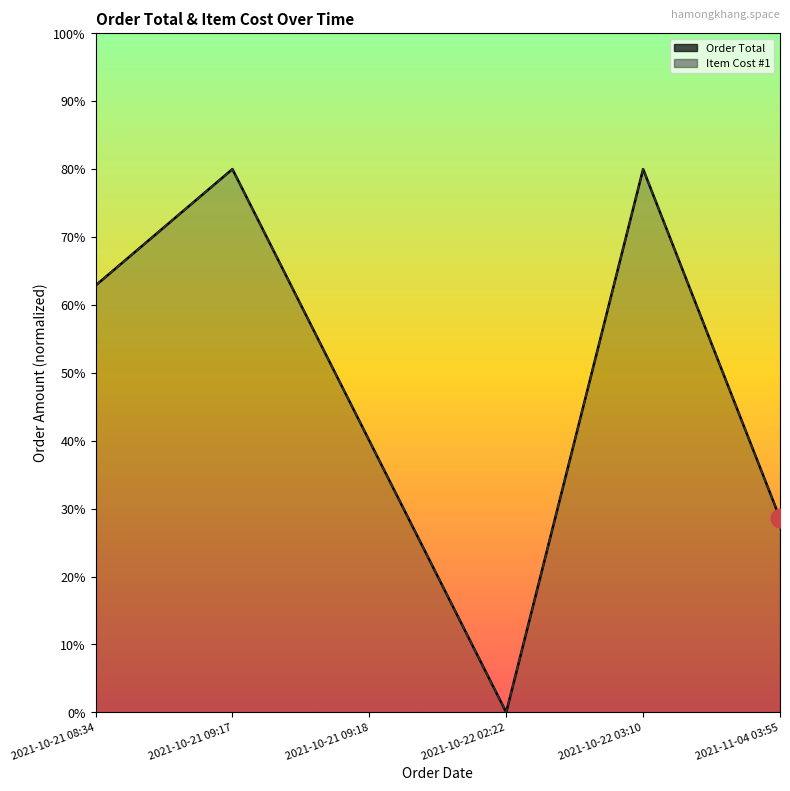

Is the value of Order Total at 2021-10-22 02:22 greater than the value of Item Cost #1 at 2021-10-21 08:34?

No